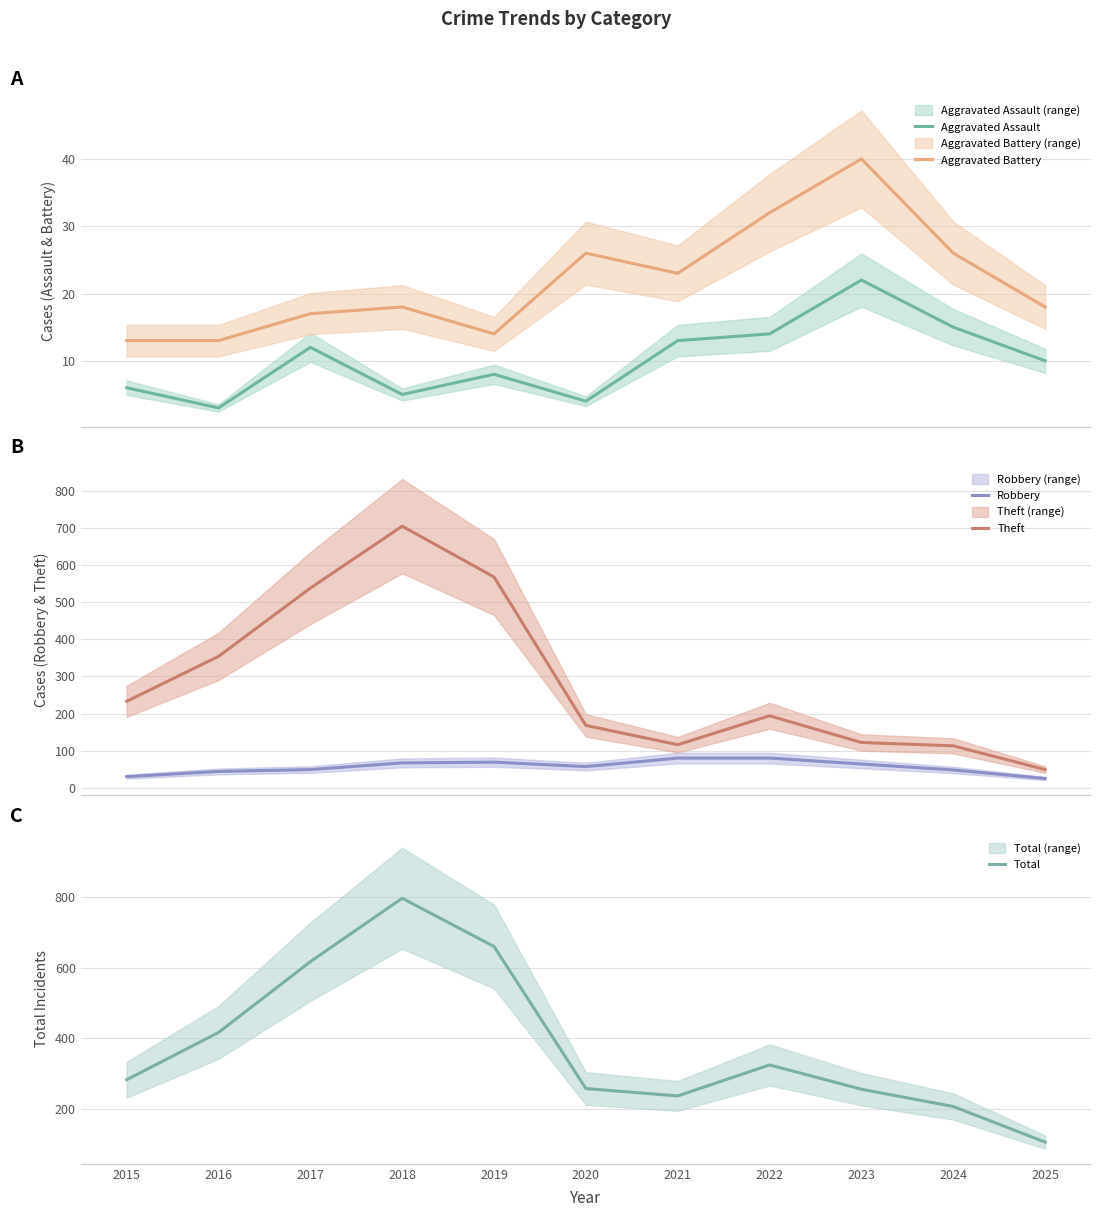

Which series has the largest total across all categories?

Total